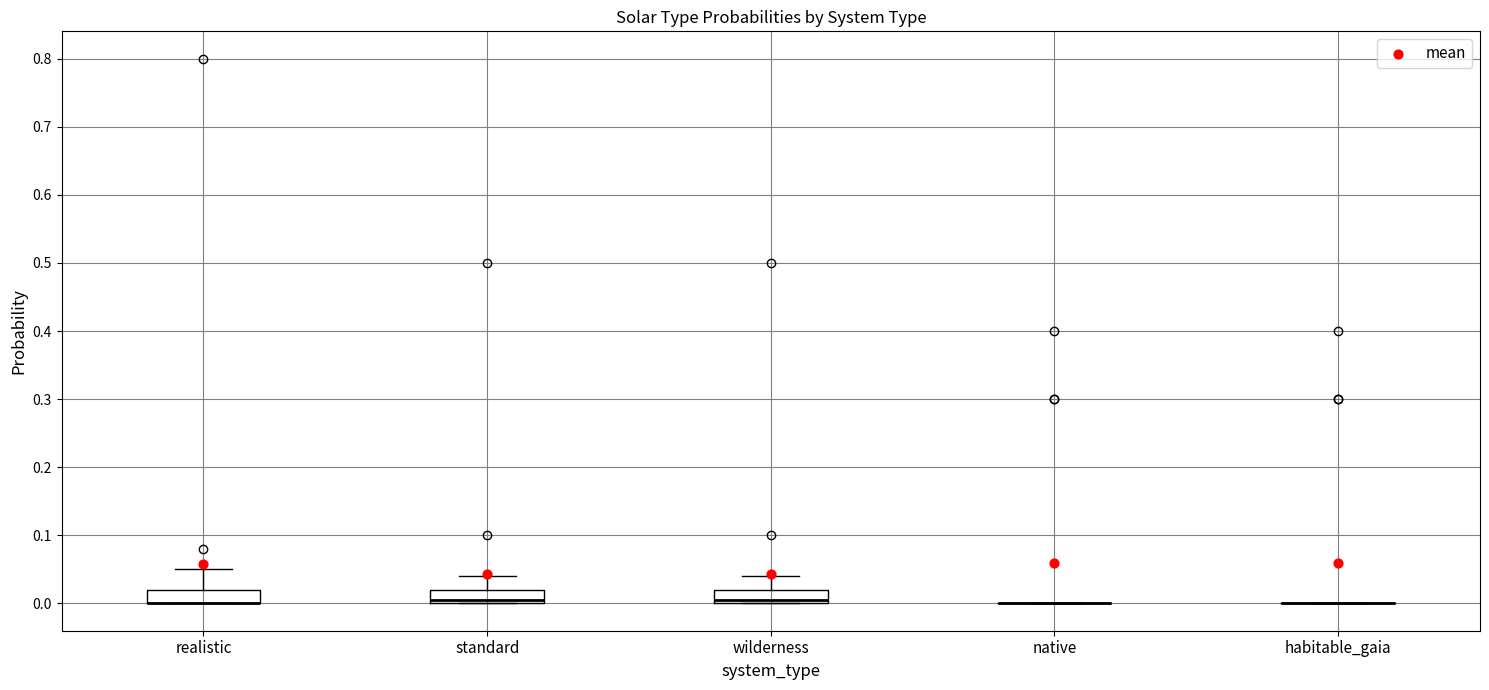

Reading left to right, transcribe this box plot: for each box, give where its median line is, the range the box spans, and where its two whiskers end, as read against the y-axis. The values are not printed on the chart, so give them approximately, as read against the axis.

realistic: median 0.00 (drawn on the box's lower edge), box 0.00 to 0.02, whiskers 0.00 to 0.05
standard: median 0.01, box 0.00 to 0.02, whiskers 0.00 to 0.04
wilderness: median 0.01, box 0.00 to 0.02, whiskers 0.00 to 0.04
native: box collapsed to a line at 0.00, whiskers 0.00 to 0.00
habitable_gaia: box collapsed to a line at 0.00, whiskers 0.00 to 0.00